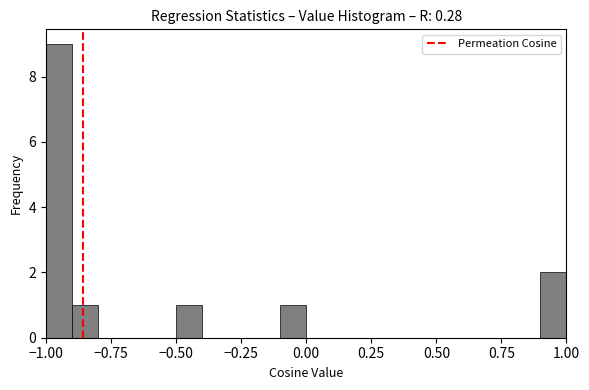

Around what value on the x-axis is the tallest bar? Give the approximate position of its centre, as read against the axis.

-0.95